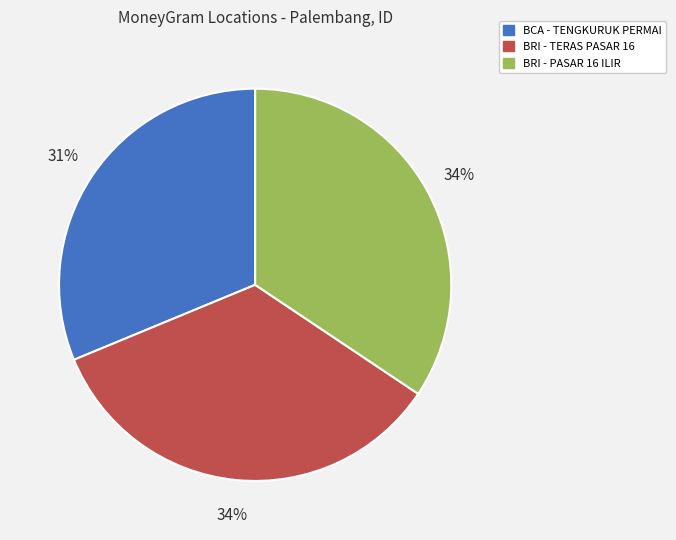

To the nearest percent, what is the average slice percentage?

33%